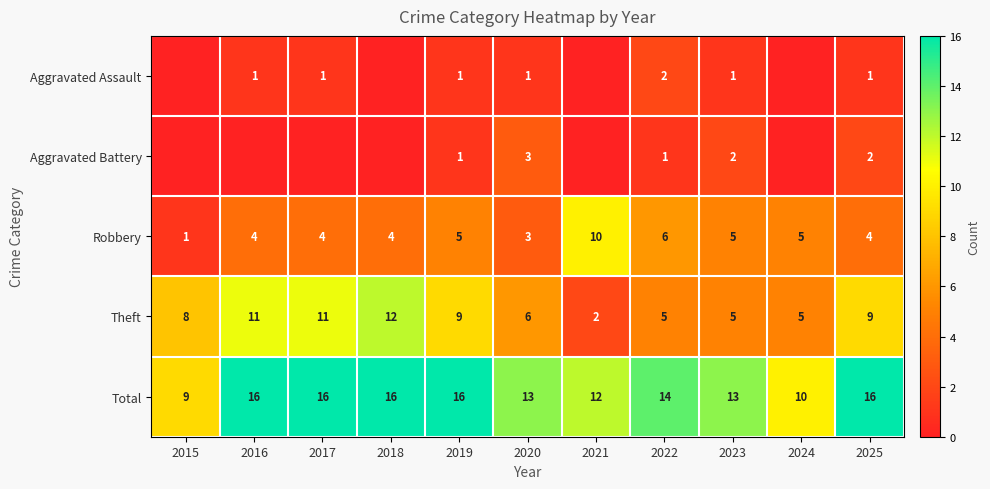

Is it true that Robbery equals 2 at 2025?

False